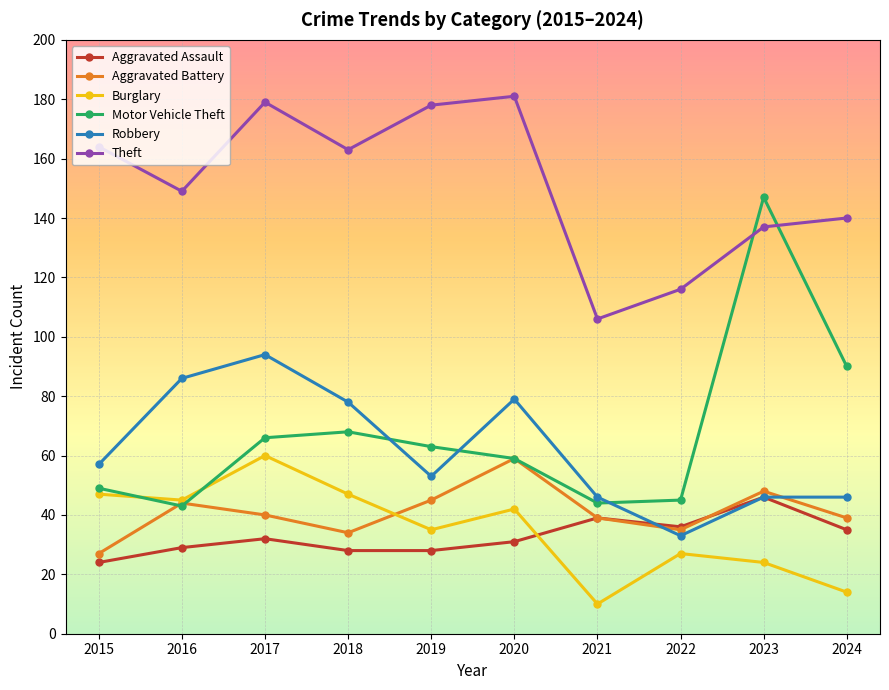

How many distinct data groups are displayed?

6